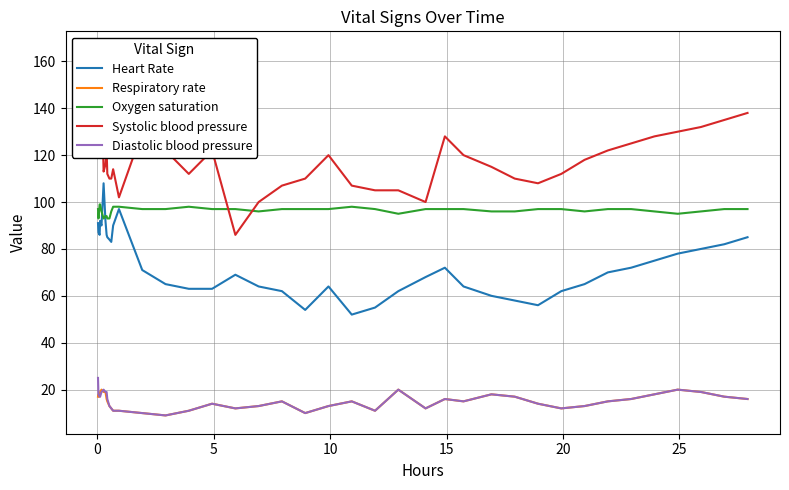

What is the value of the Heart Rate point at the 31st from the left?

86